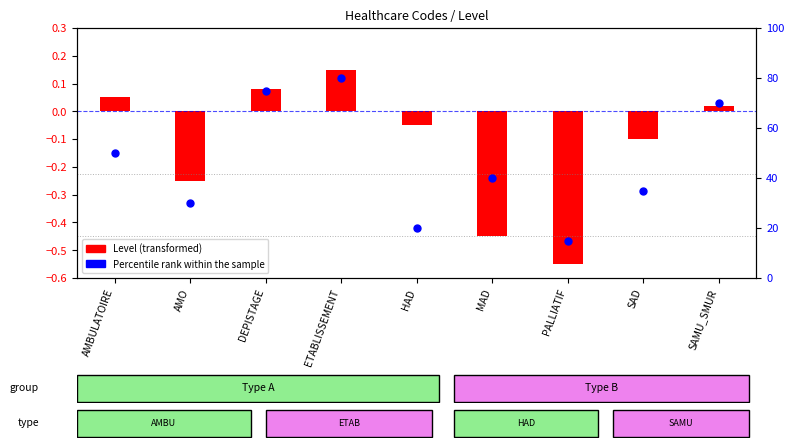

Between DEPISTAGE and SAMU_SMUR, which is larger?

DEPISTAGE